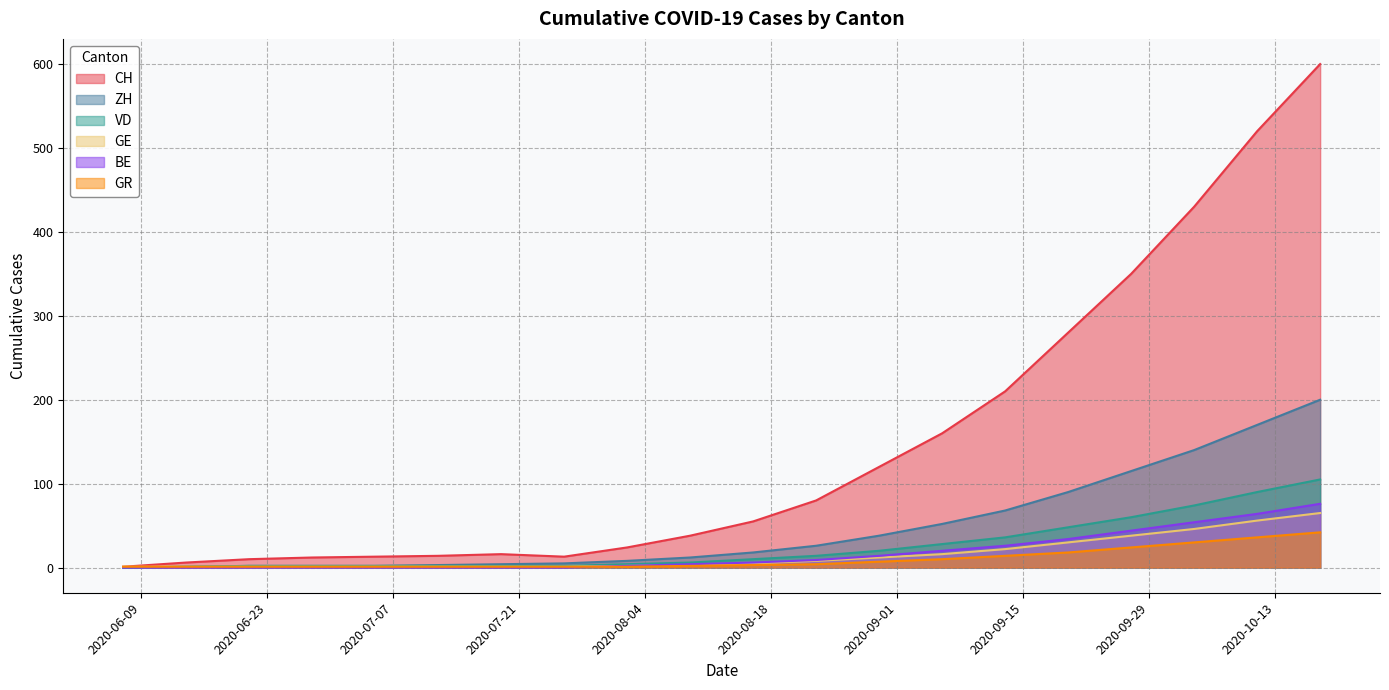

Does the chart display data point markers on the line(s)?

No